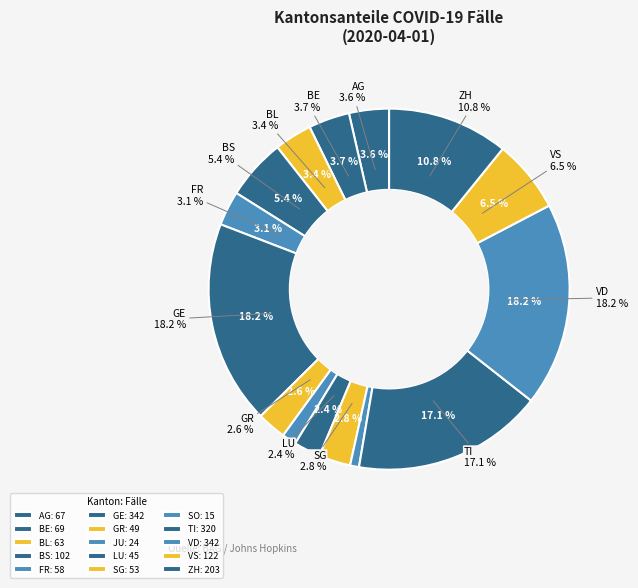

How many segments does this pie chart have?

15